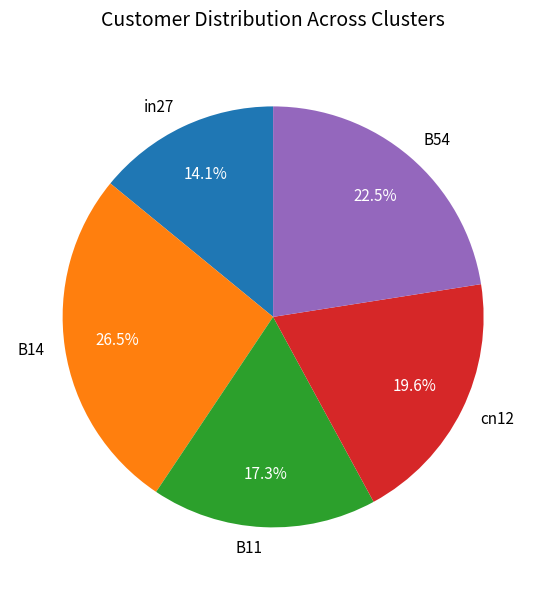

Which has a higher value, in27 or cn12?

cn12